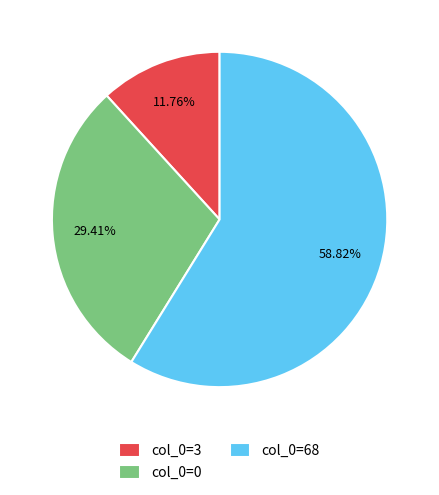

Do col_0=68 and col_0=0 together represent more than half of the pie?

Yes